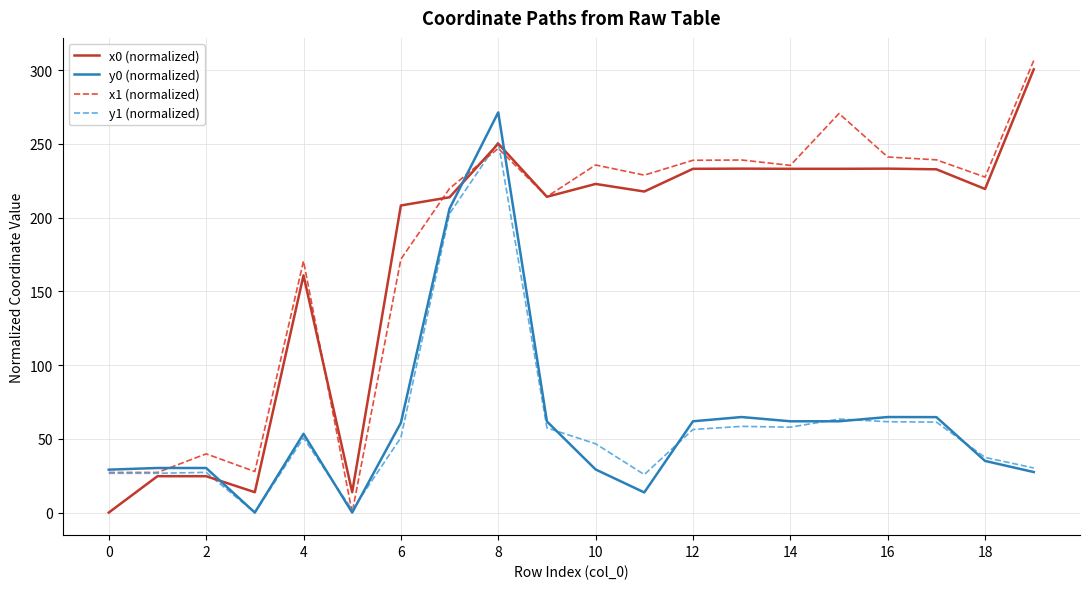

What is the highest value of the y1 (normalized) series?

251.4